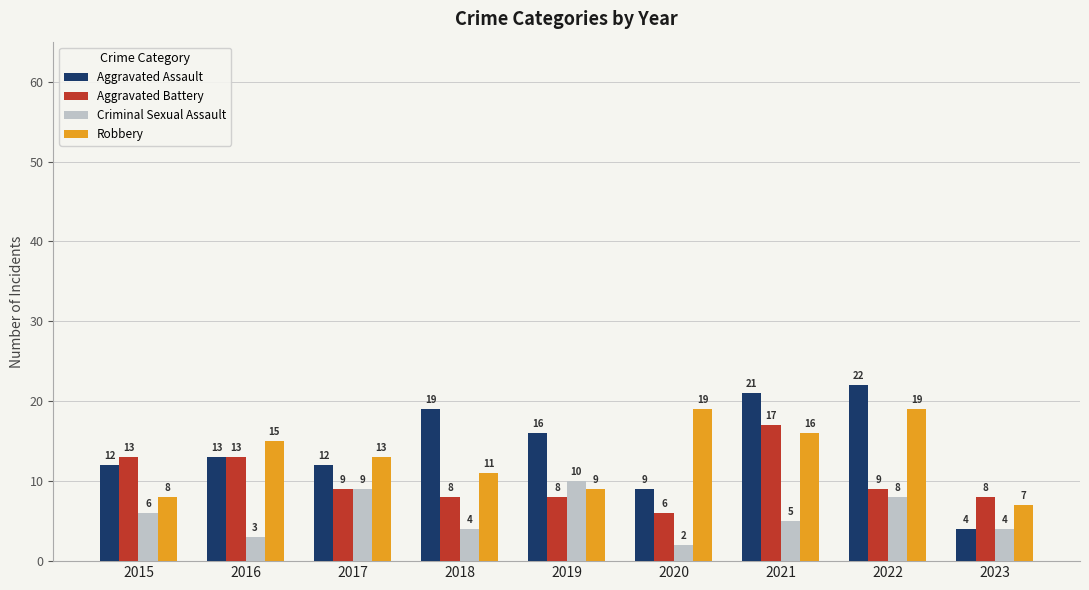

At which category is the sum across all series the highest?

2021